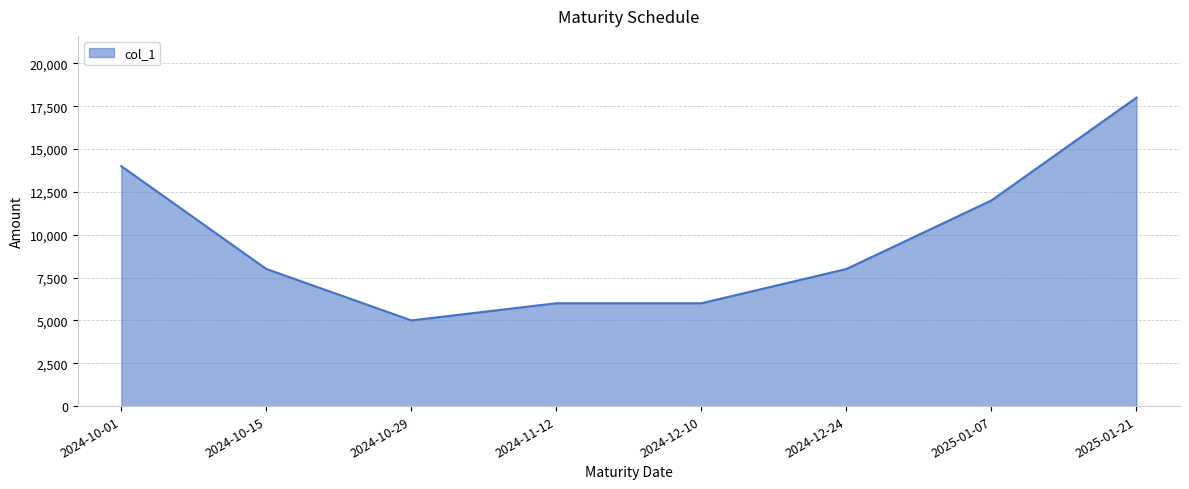

At which label is the value closest to 11500?

2025-01-07